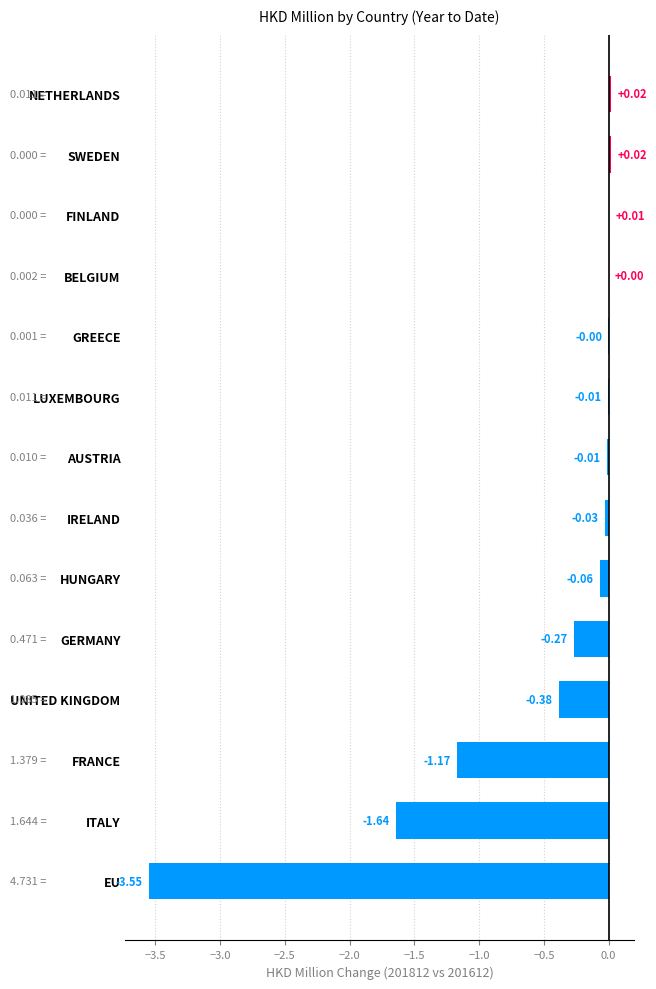

Between FINLAND and AUSTRIA, which is larger?

FINLAND